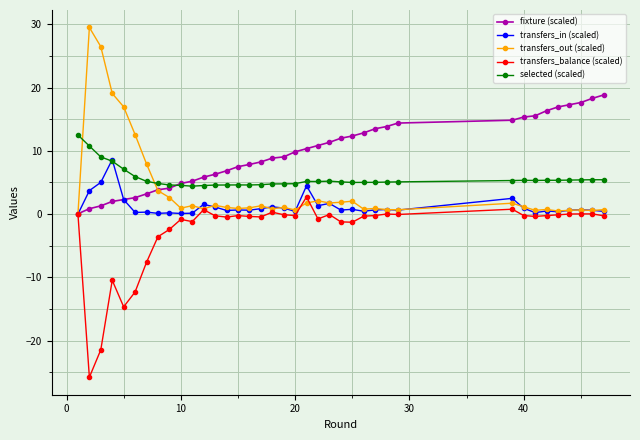

What is the maximum value for fixture (scaled)?

18.9